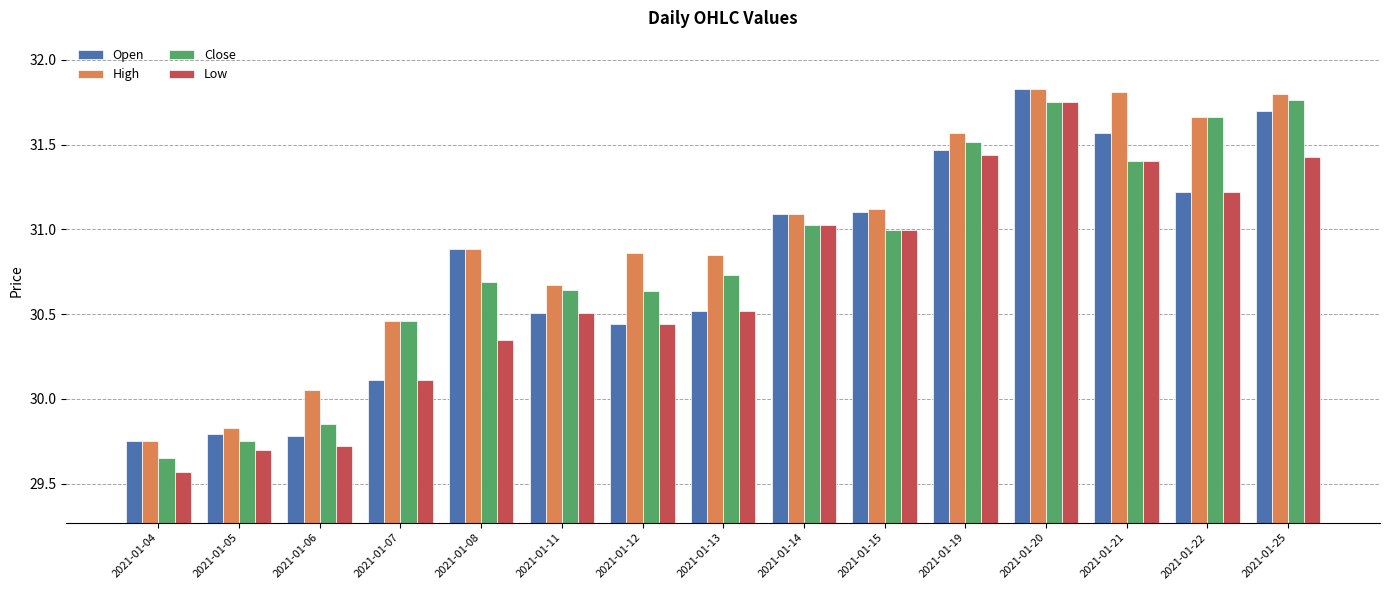

Are the bars grouped side by side (vs. stacked)?

Yes